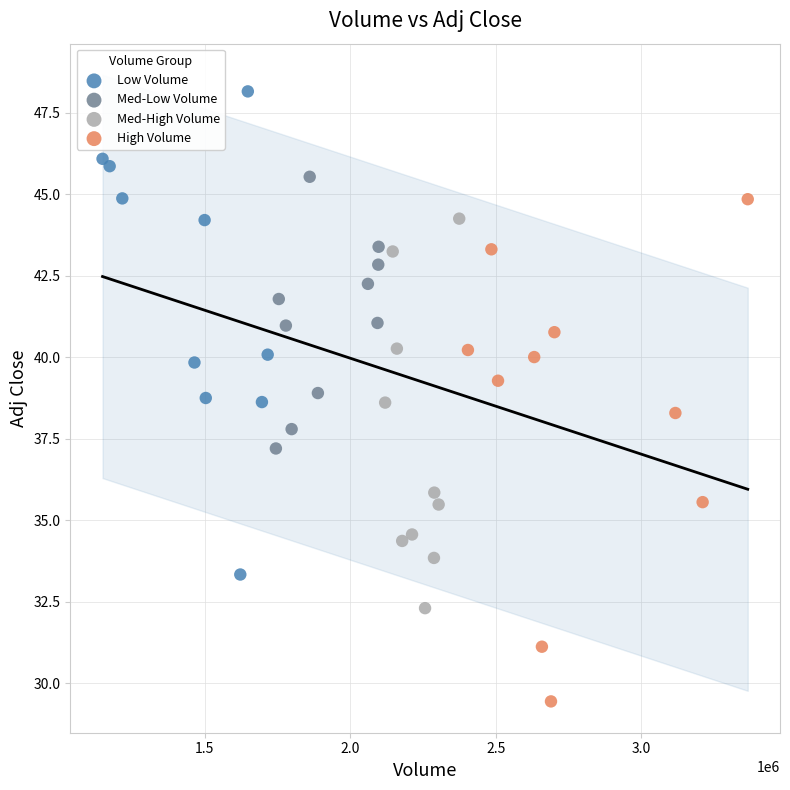

Which series contains the lowest Y value?

High Volume